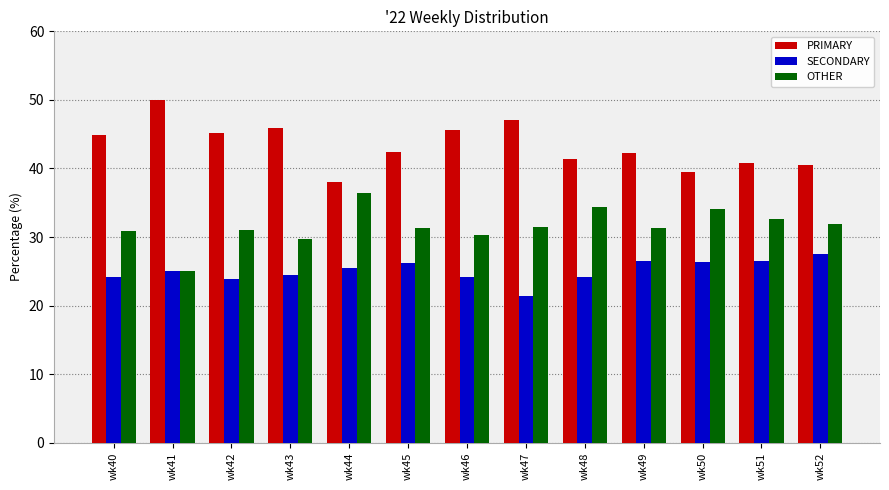

Is the value of SECONDARY at wk46 greater than the value of OTHER at wk51?

No